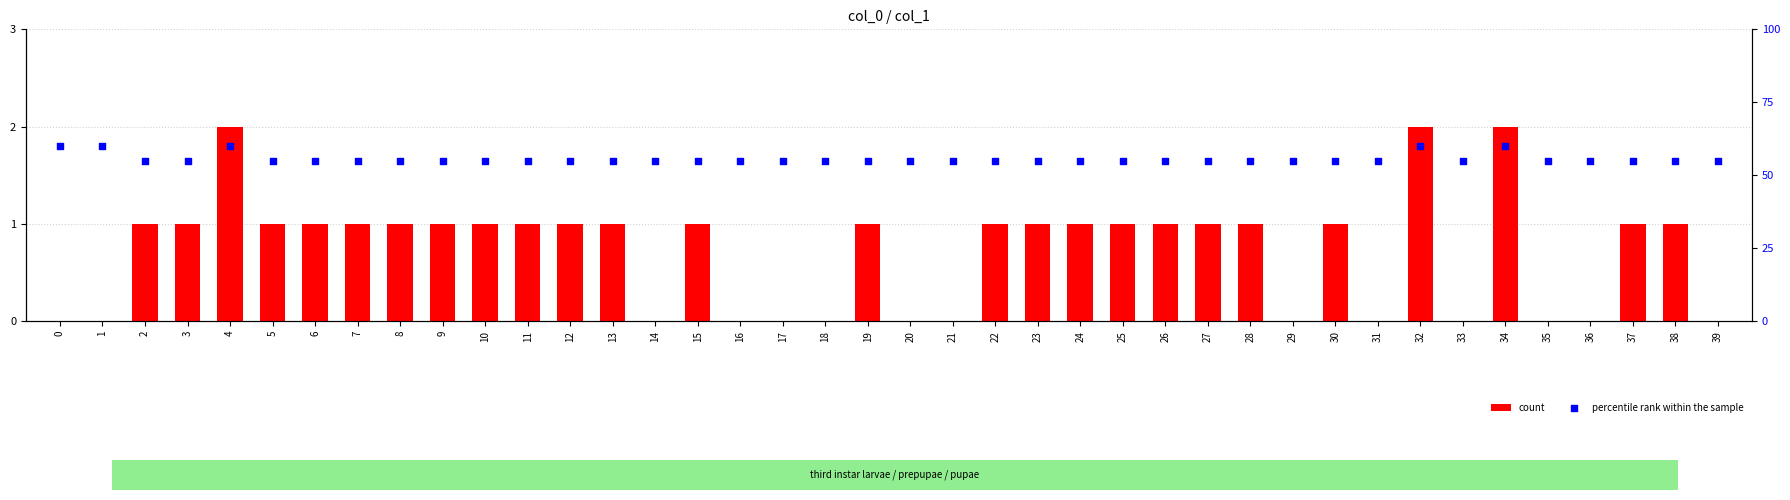

Which series contains the lowest Y value?

count